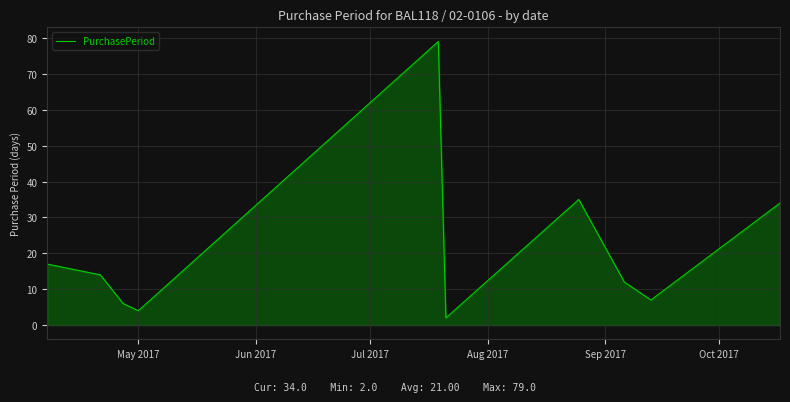

What is the greatest value displayed?

79